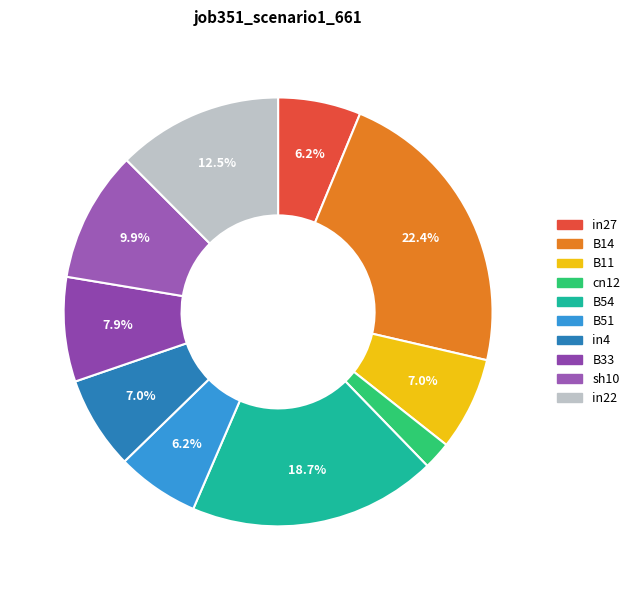

Which category has the biggest portion of the pie?

B14